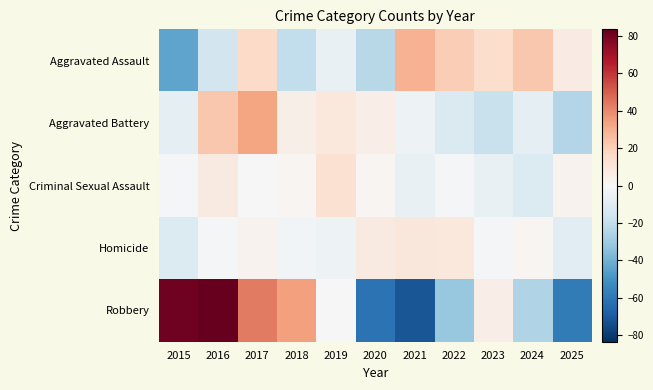

Rank the series at 2015 from highest to lowest value.

Robbery, Criminal Sexual Assault, Aggravated Battery, Homicide, Aggravated Assault